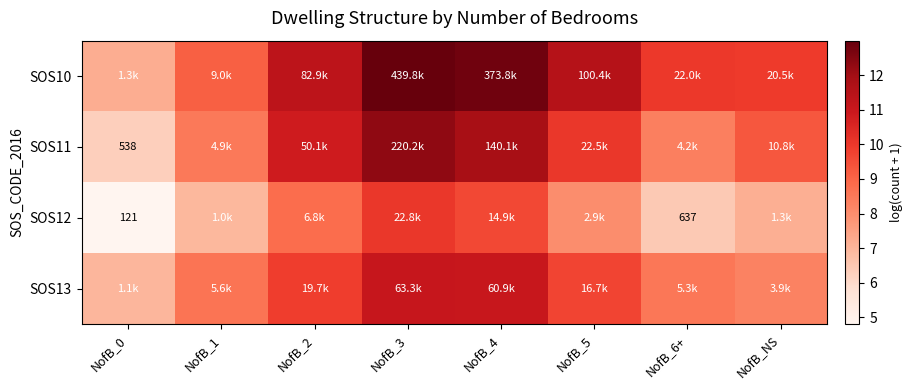

Which series changed the most between NofB_4 and NofB_5?

SOS11